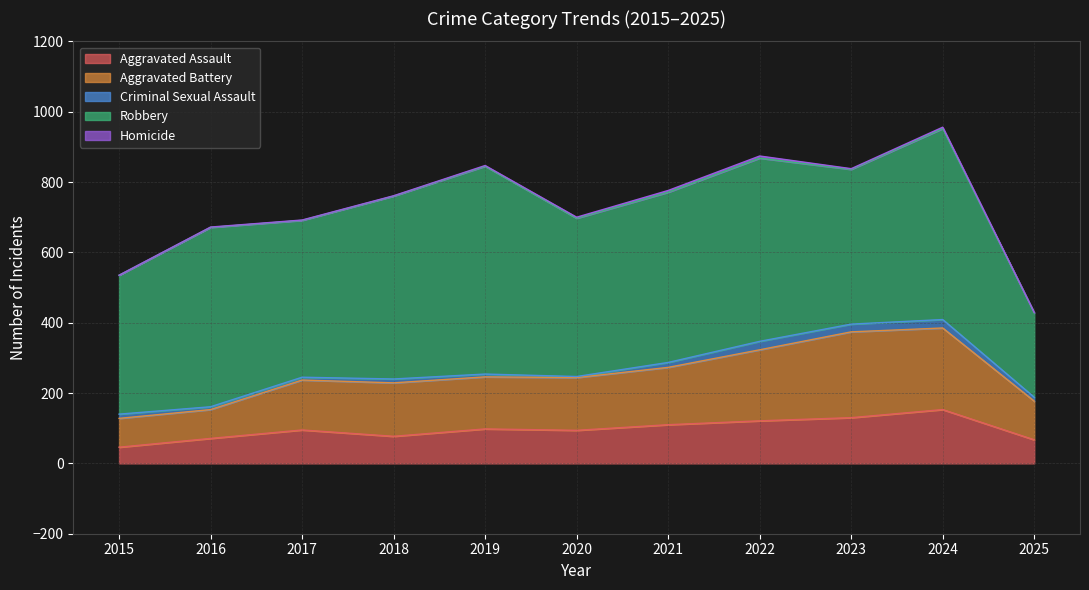

The value of Aggravated Battery at 2022 is 335. True or false?

False